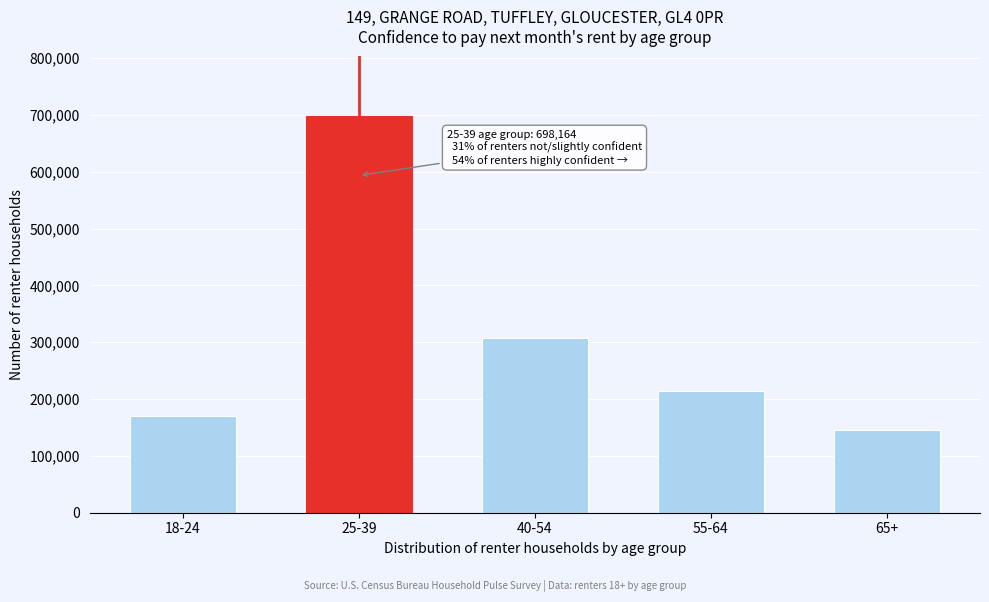

Reading right to left, list all the values displayed in this chart.

145688	213464	307229	698164	170140